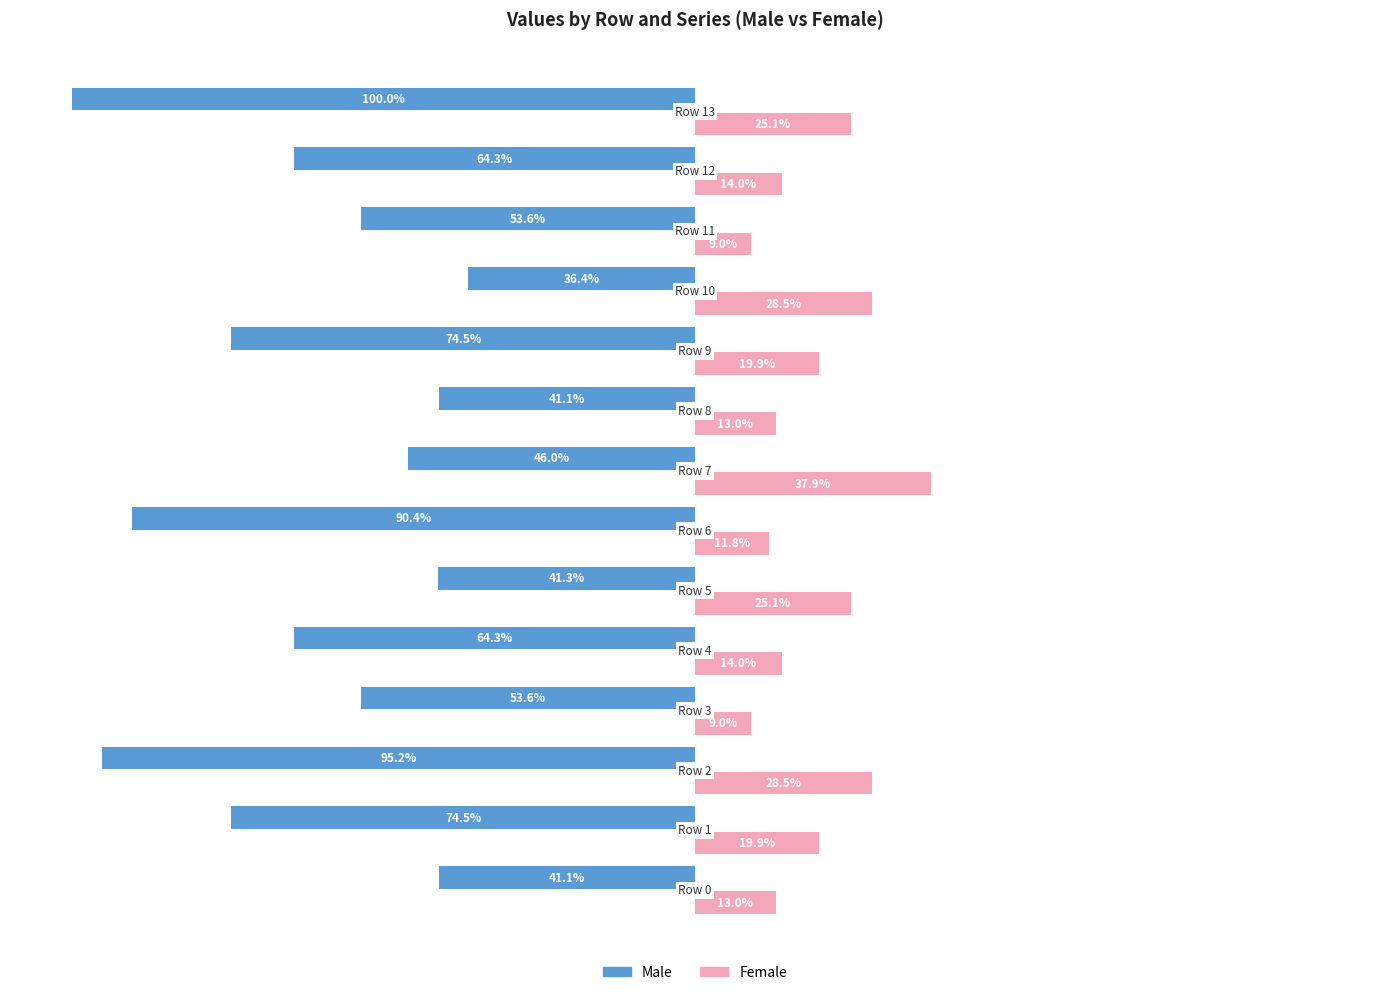

Which series has the largest range (max minus min)?

Male